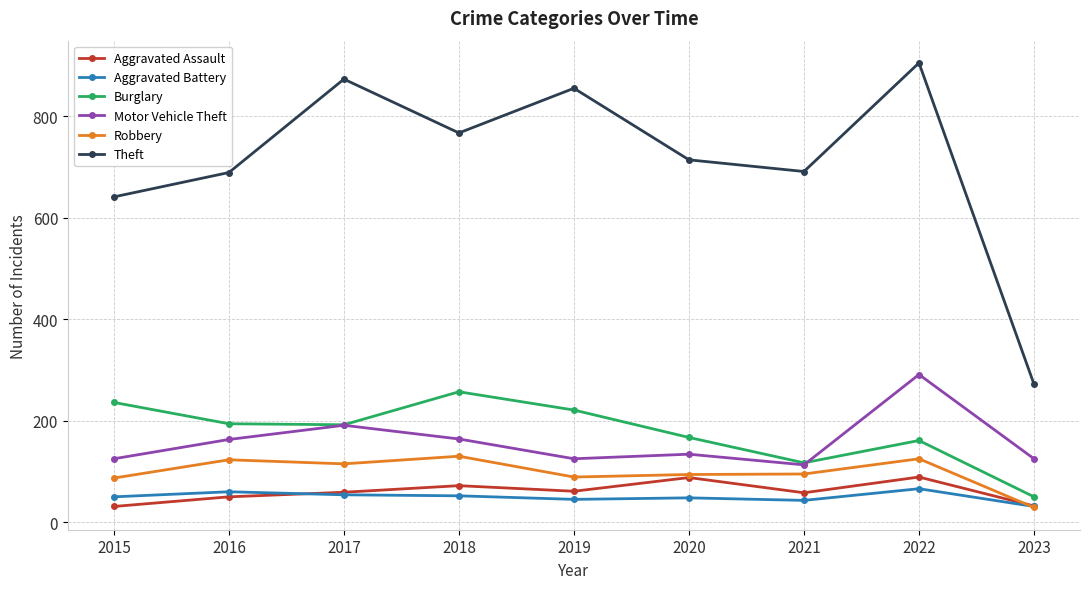

What is the value of the Aggravated Assault point at the 5th from the left?

61